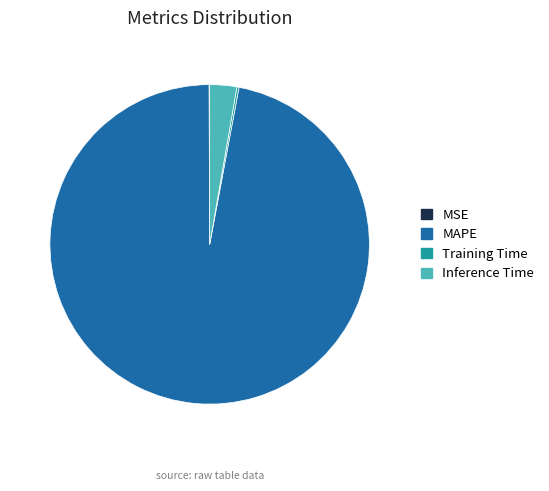

Which category has the biggest portion of the pie?

MAPE